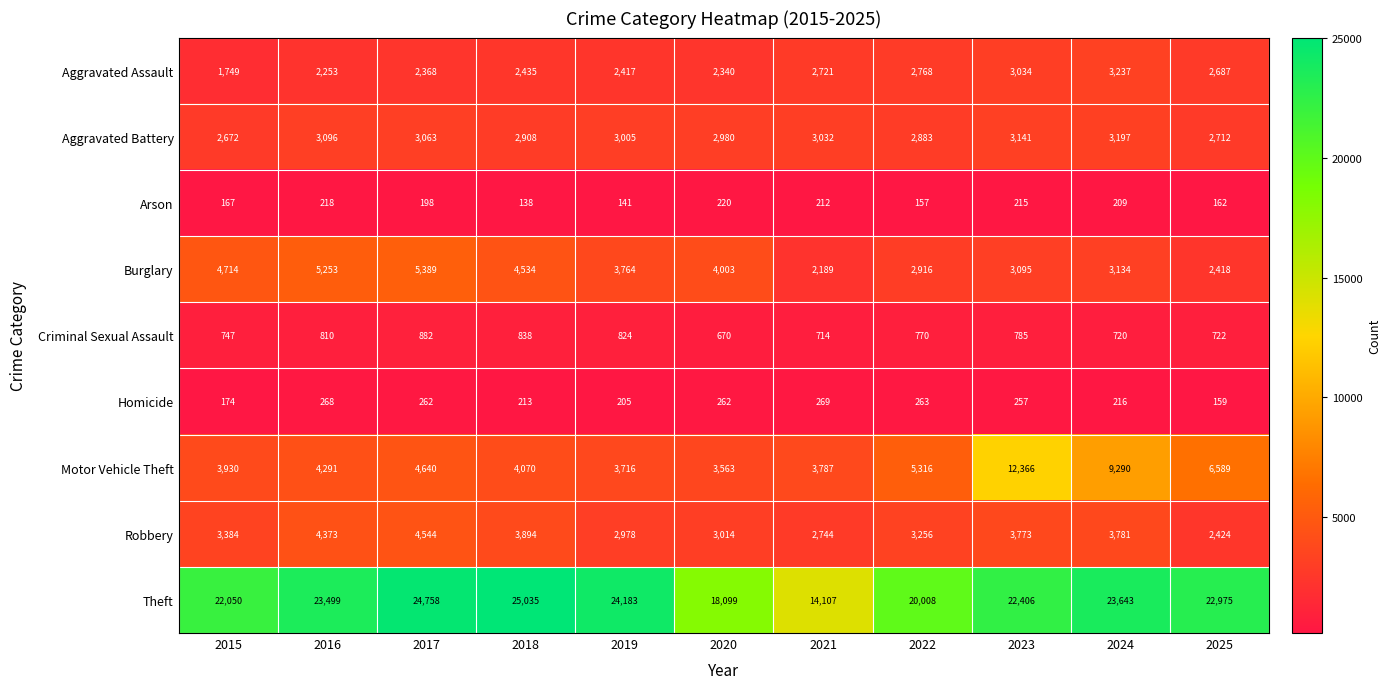

What is the difference between the maximum and minimum values in the Motor Vehicle Theft series?

8803